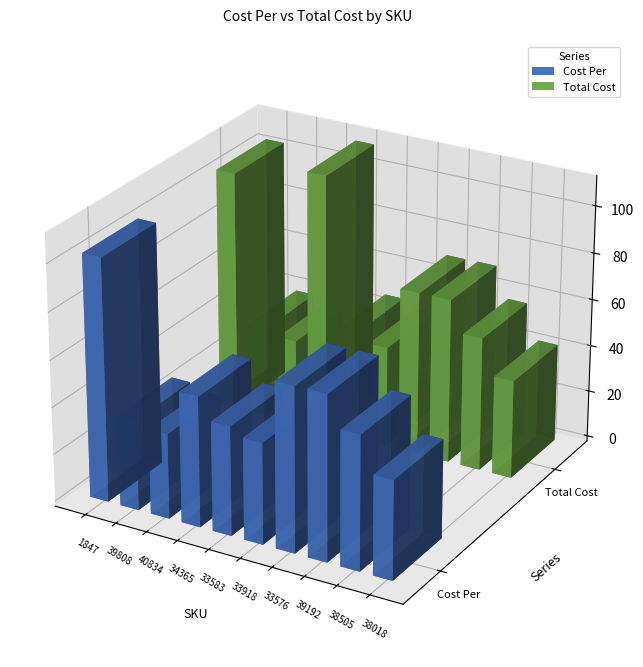

The Cost Per series shows 75.1 at 34365. True or false?

False